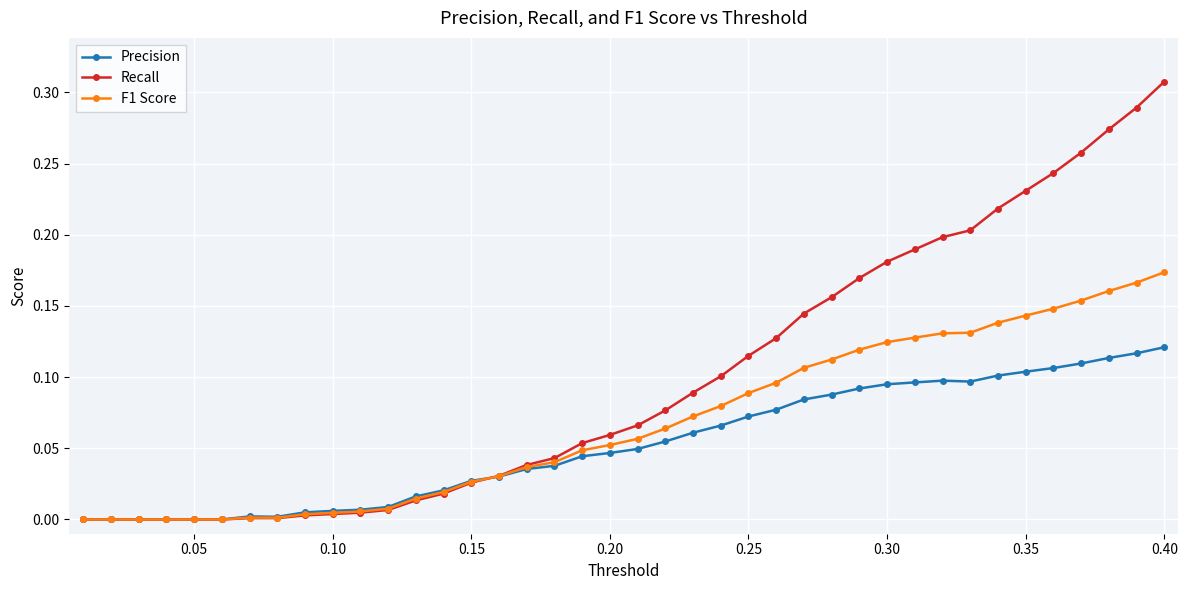

How many series are shown in this chart?

3